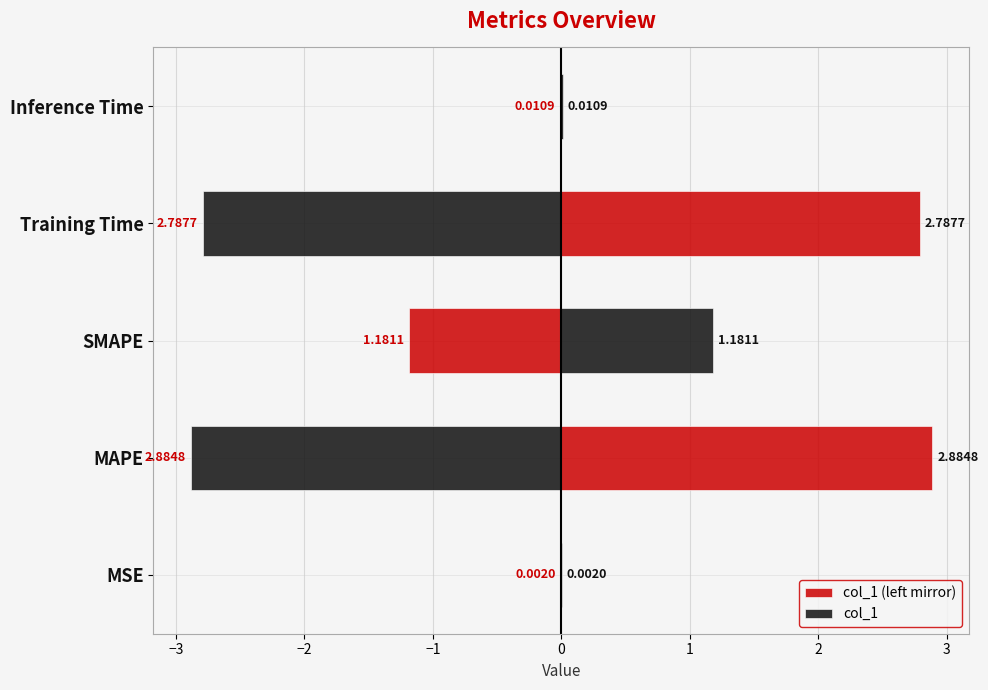

What is the sum of all col_1 values?

6.9